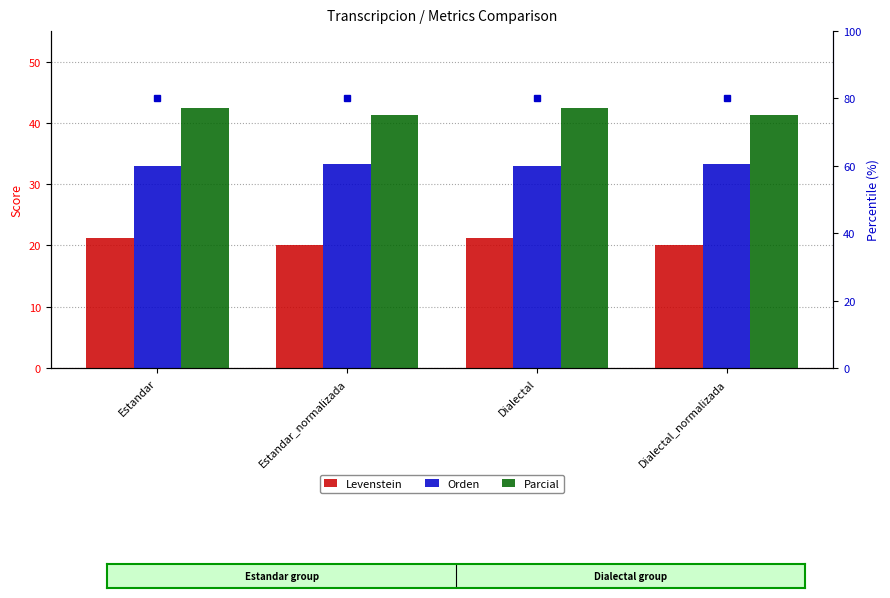

What is the sum of the Levenstein values at Estandar_normalizada and Estandar?

41.3